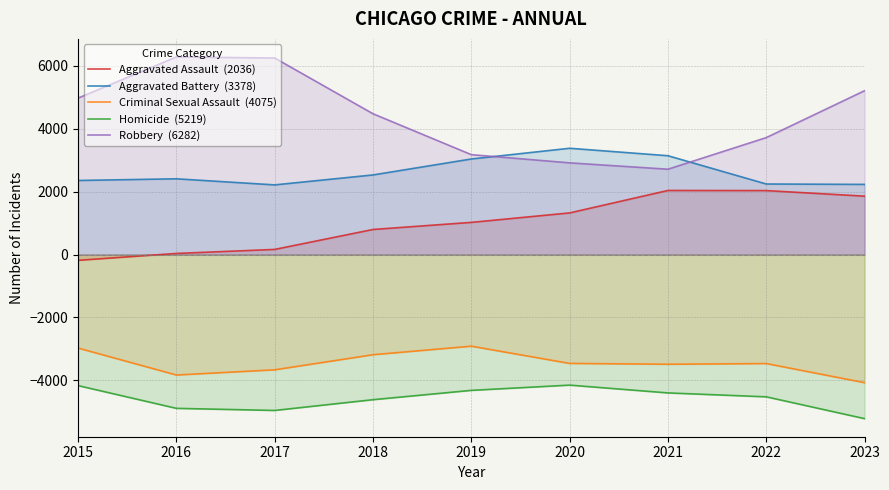

Which series has the largest range (max minus min)?

Robbery  (6282)